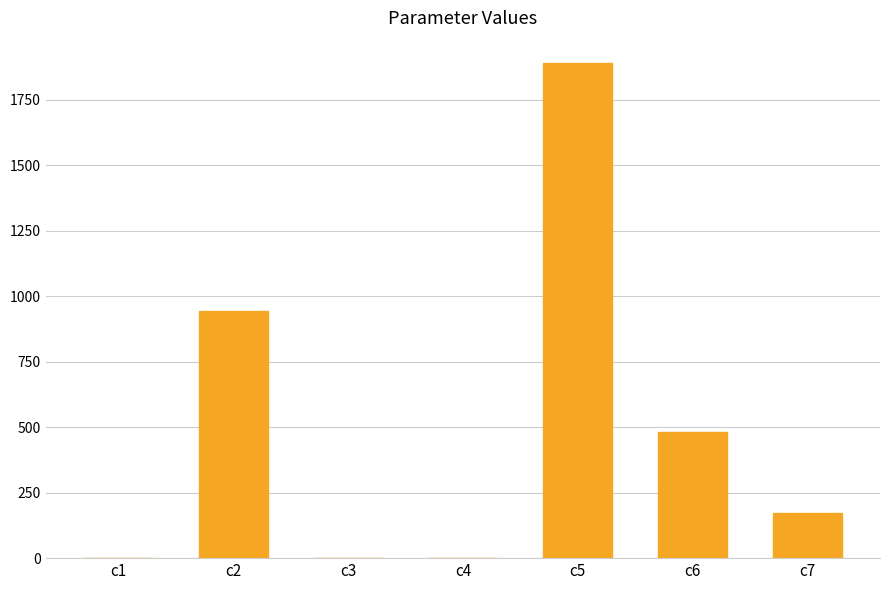

What is the maximum value shown in the chart?

1891.2